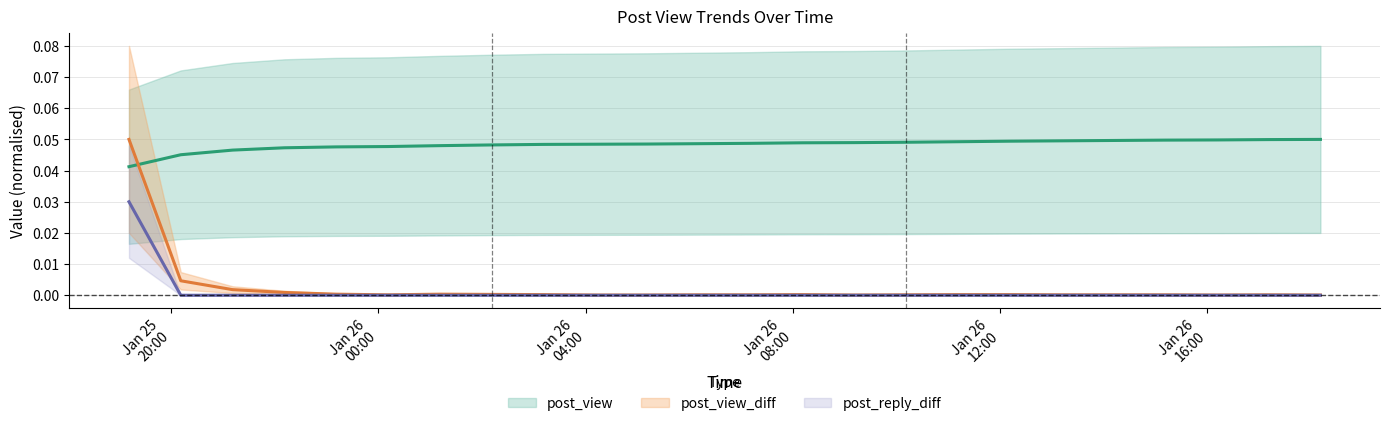

How many lines are shown in the chart?

3